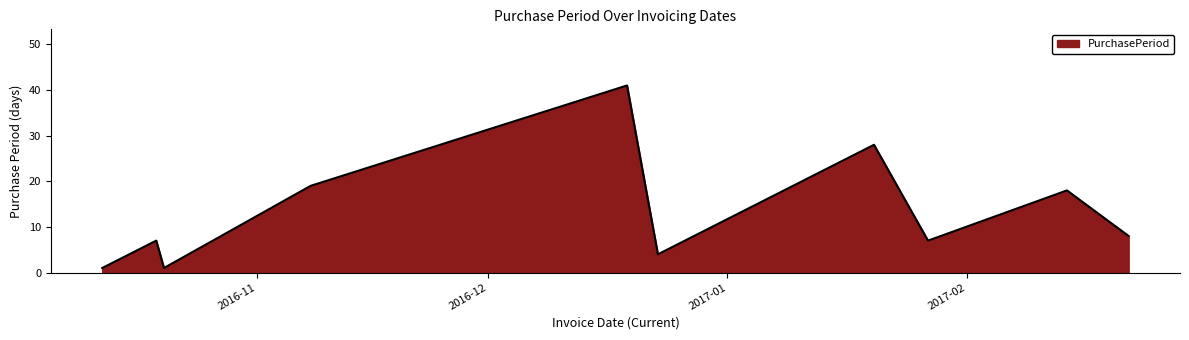

How many lines are shown in the chart?

1